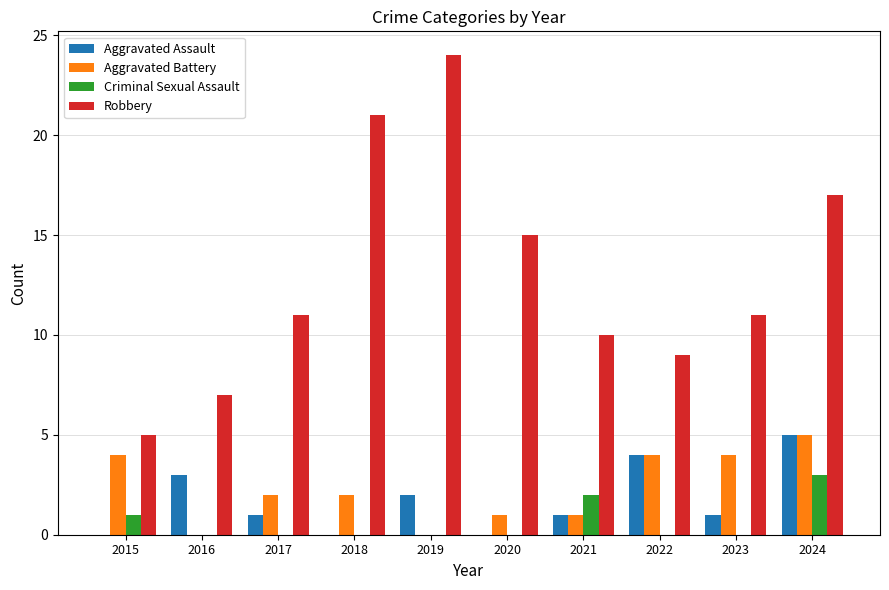

What is the sum of all Robbery values?

130